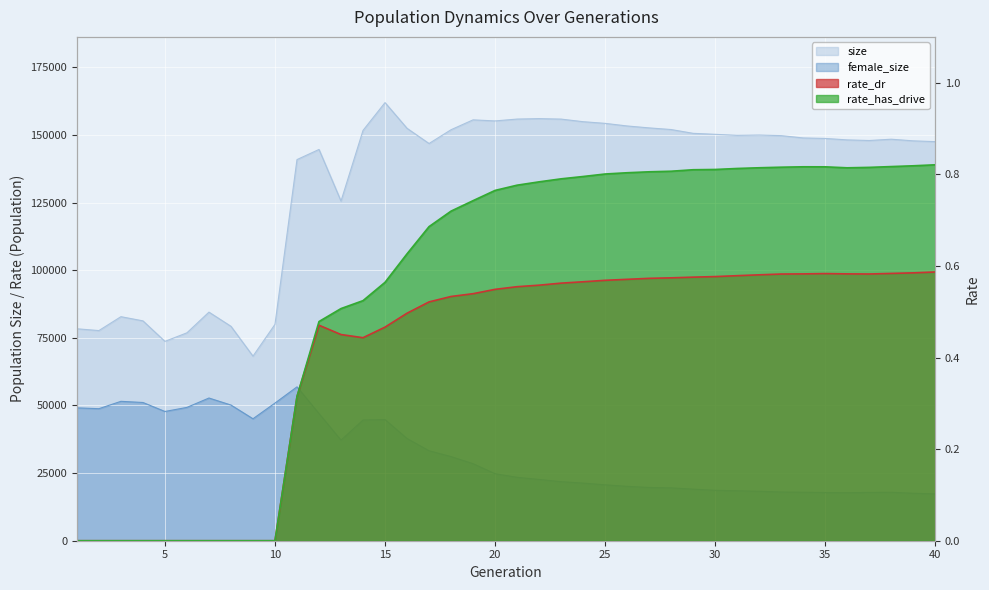

Read the female_size value at 12.

46991.0